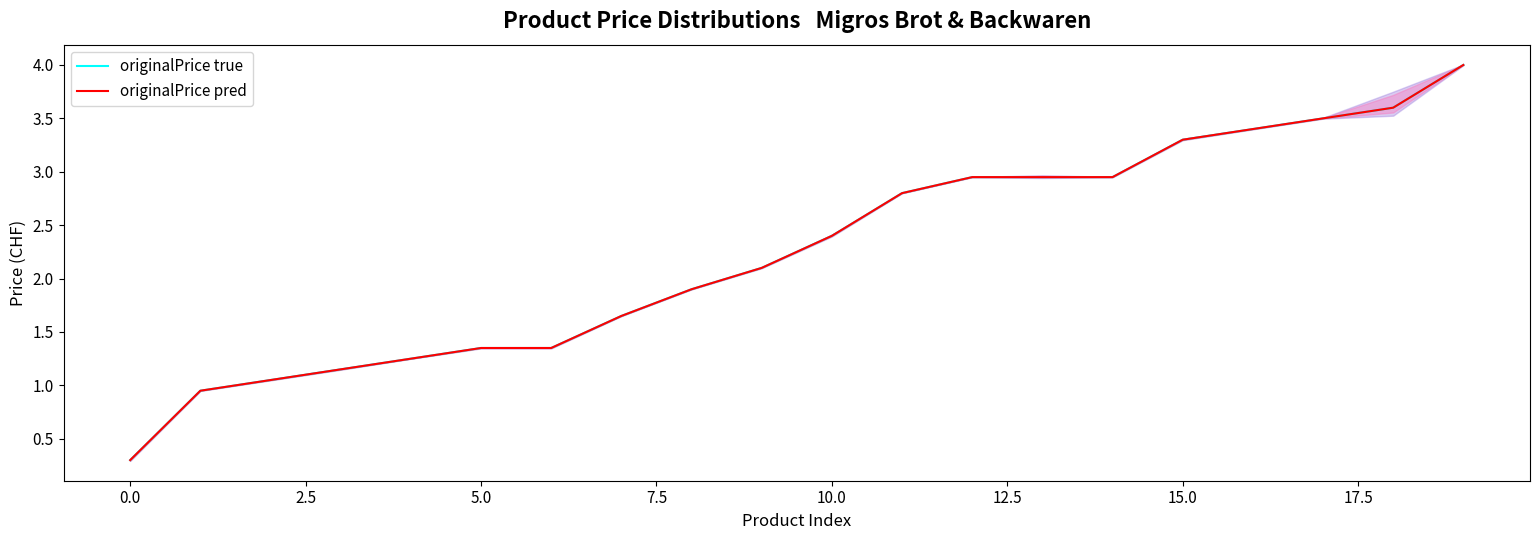

What is the label of the 4th point from the right?

16